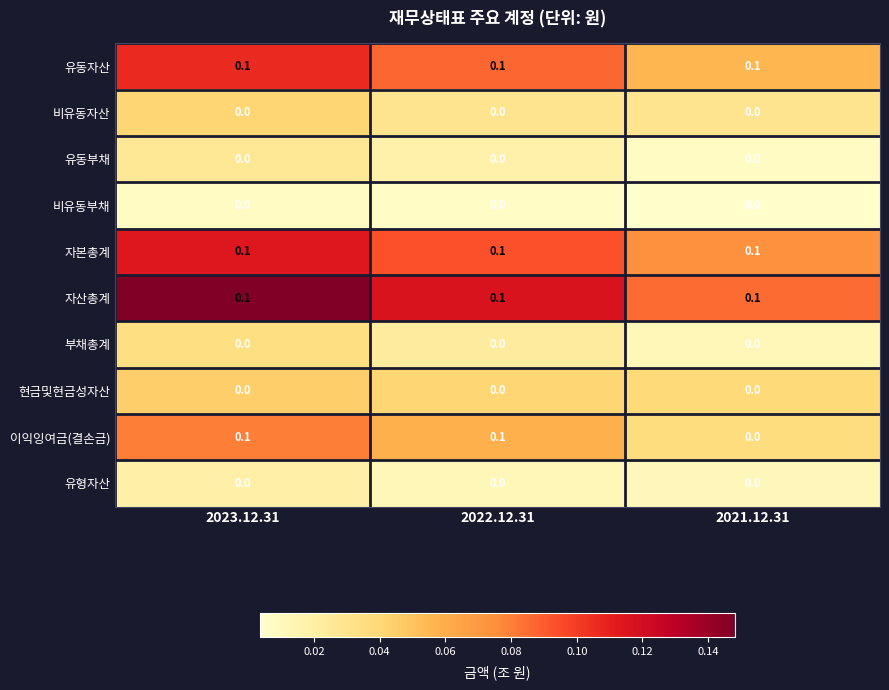

At how many categories does at least one series exceed 0?

3